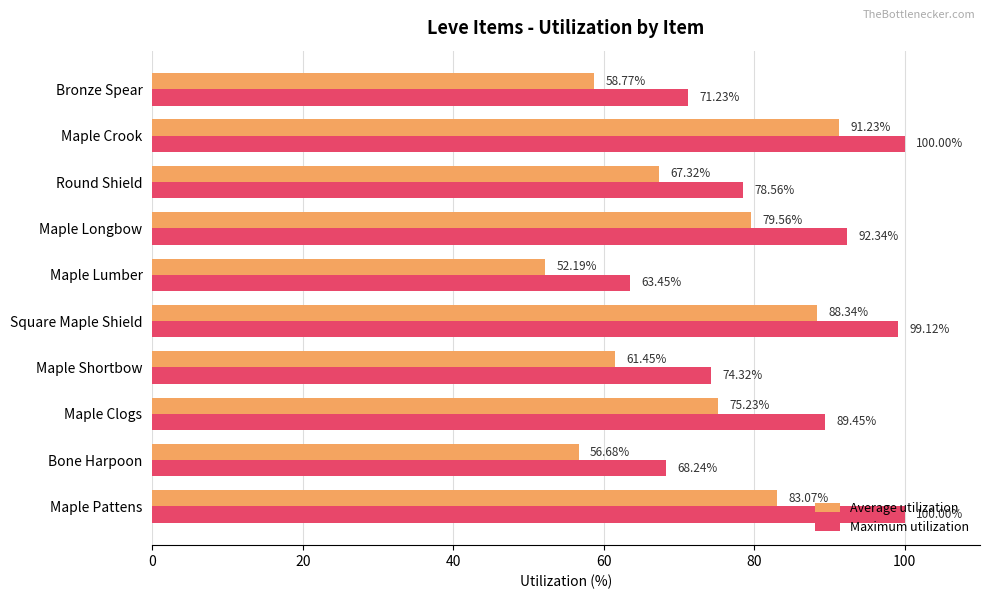

At Bone Harpoon, list the series in order from smallest to largest.

Average utilization, Maximum utilization